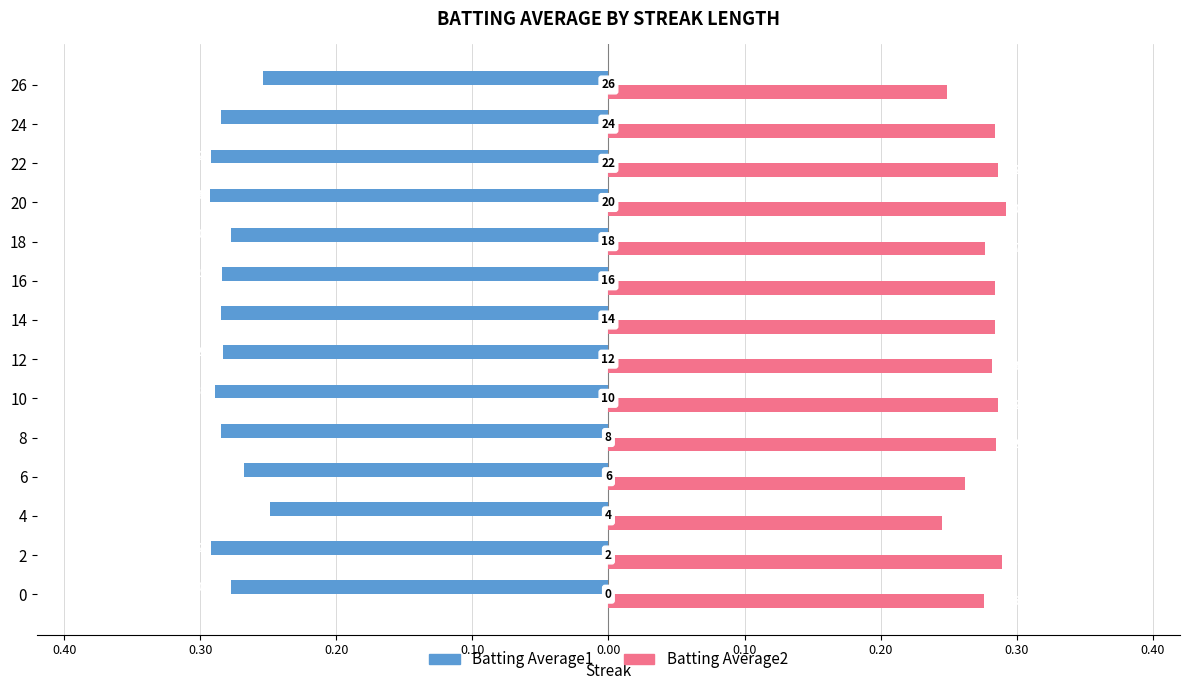

Which series has the largest total across all categories?

Batting Average2